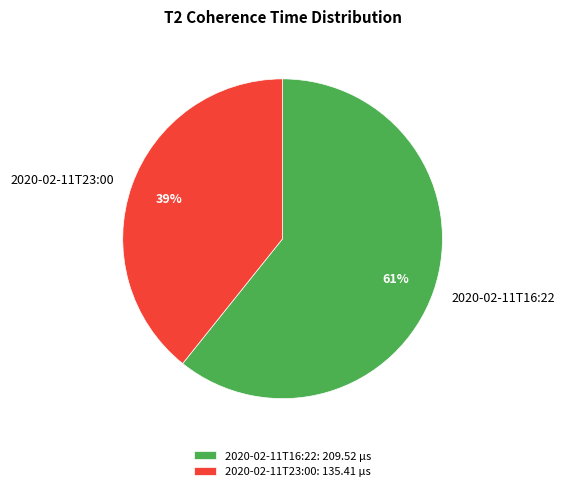

Is the sum of 2020-02-11T23:00 and 2020-02-11T16:22 greater than half?

Yes